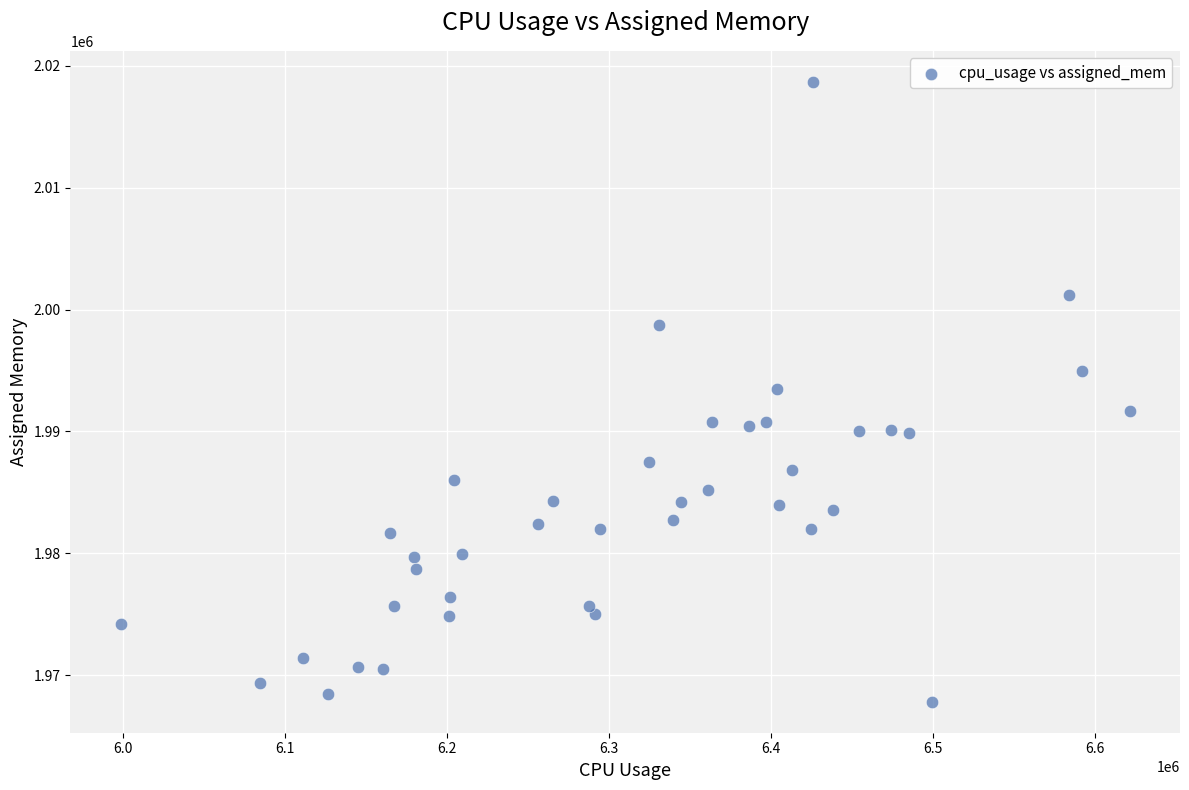

What is the range of X values (max minus min)?

623003.5